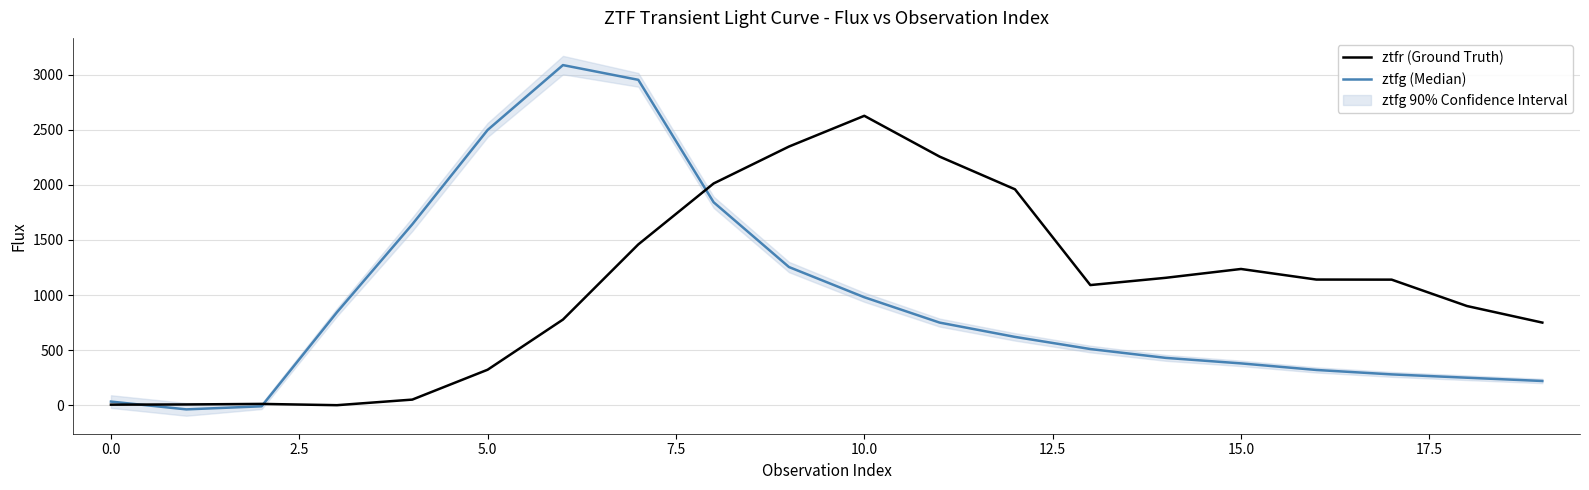

The value of ztfr (Ground Truth) at 15.0 is 1236.7. True or false?

True